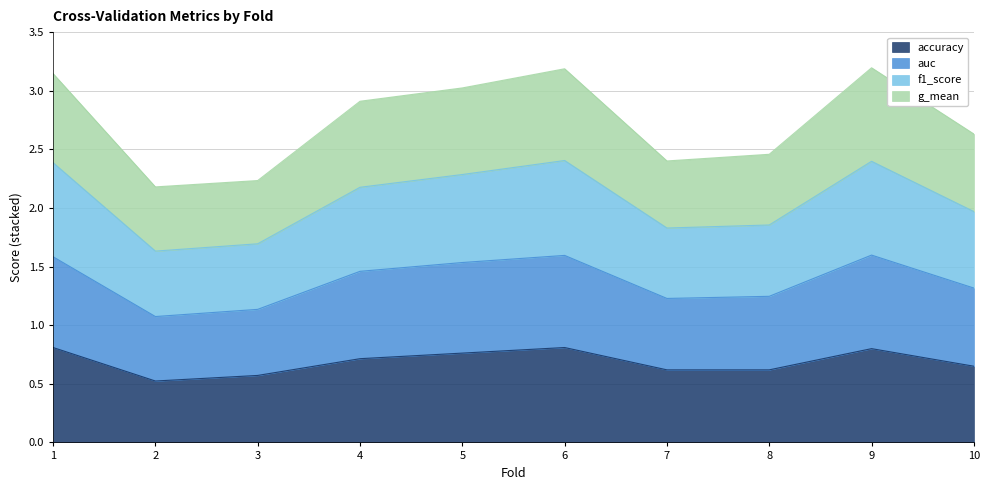

At how many categories does at least one series exceed 1?

10